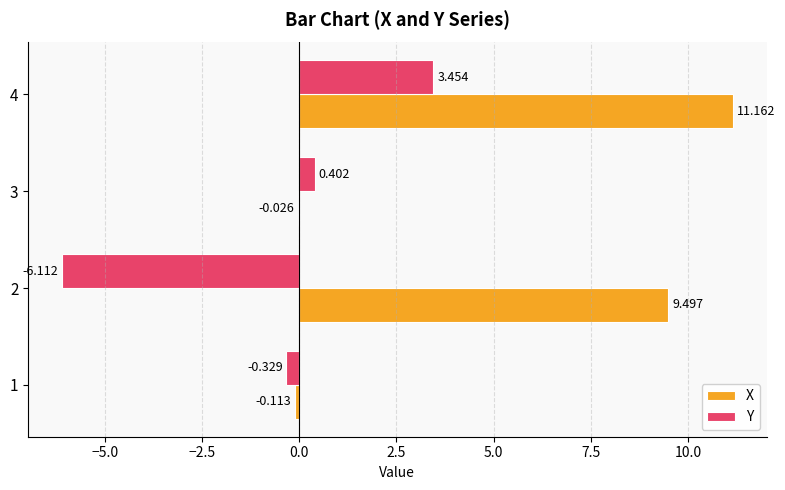

Is the value of Y at 4 greater than the value of X at 1?

Yes